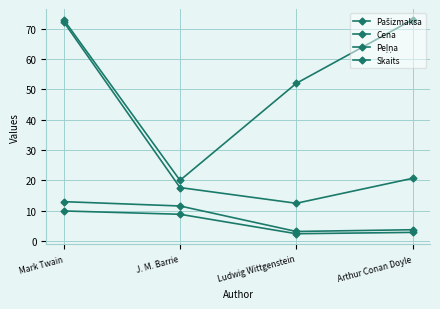

What is the label of the 4th point from the left?

Arthur Conan Doyle